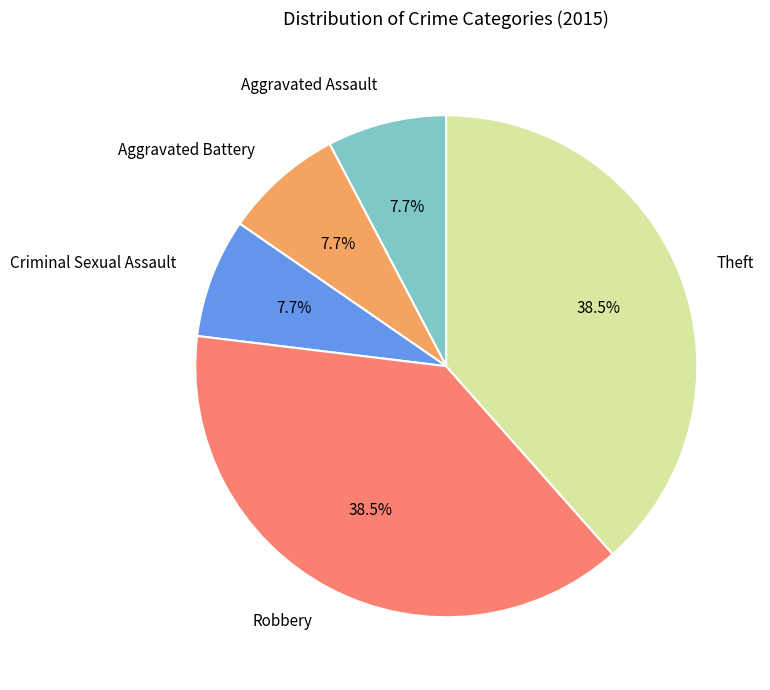

Is the sum of Aggravated Assault and Theft greater than half?

No